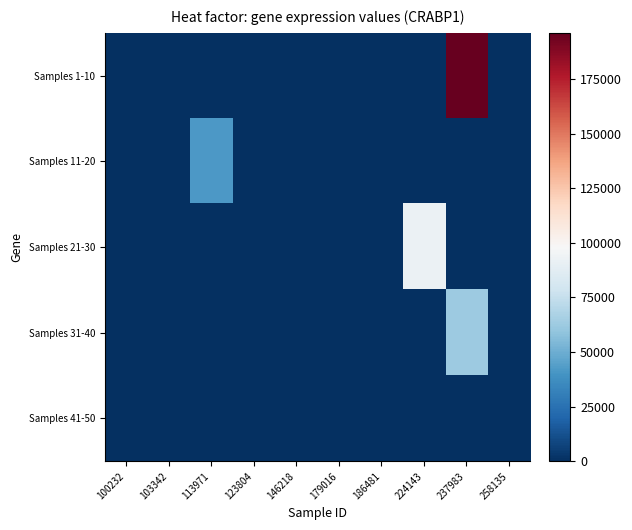

What is the difference between the highest and lowest values at 113971?

42007